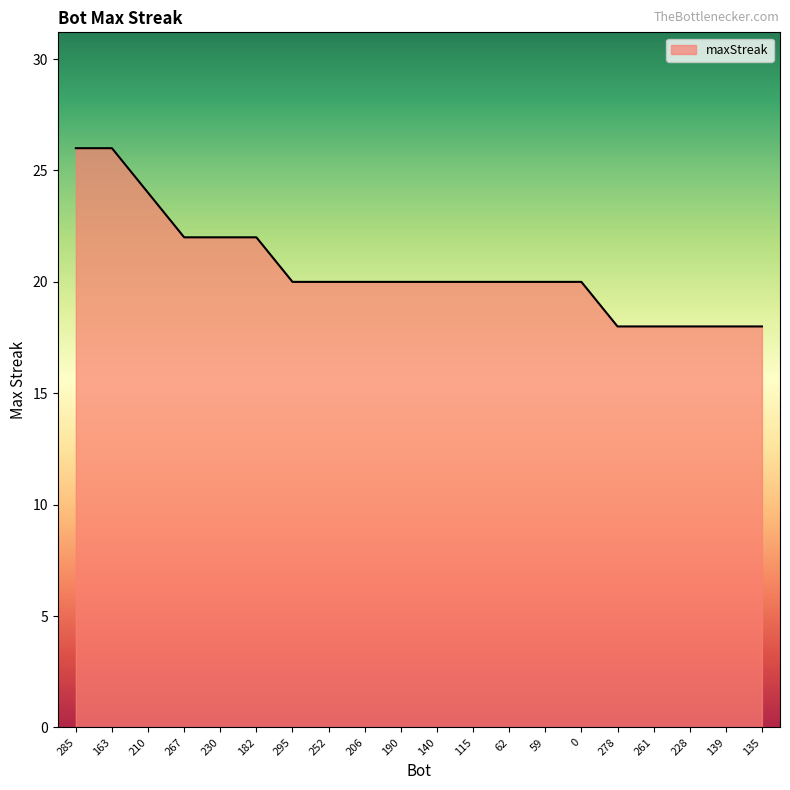

True or false: the data shows 22 at 182.

True